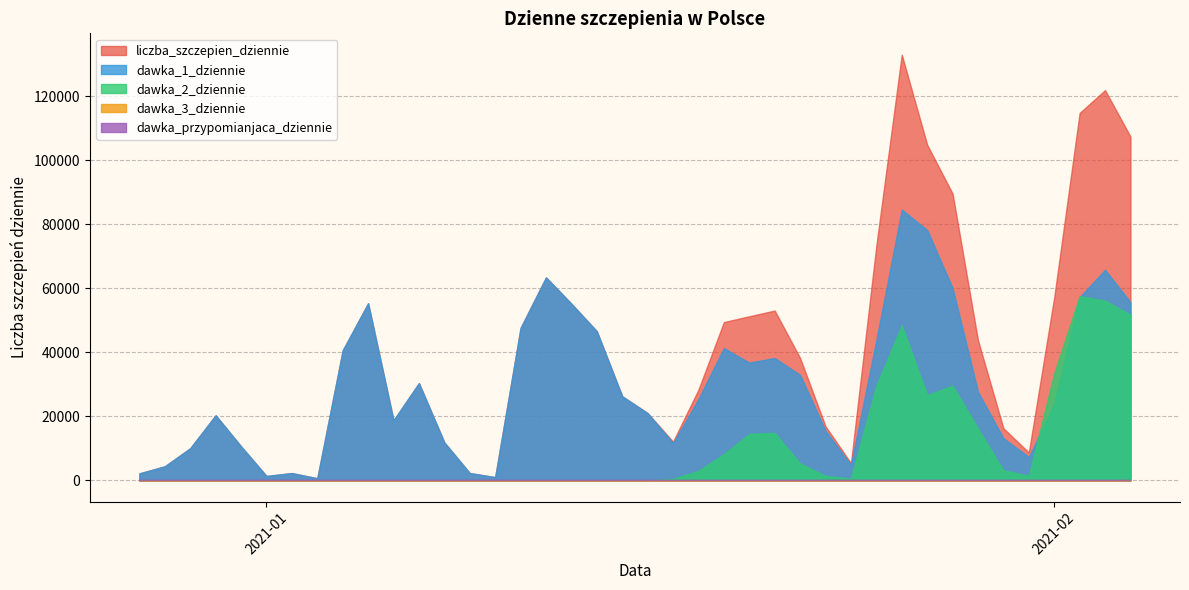

The dawka_3_dziennie series shows 1 at dawka_3_dziennie. True or false?

False